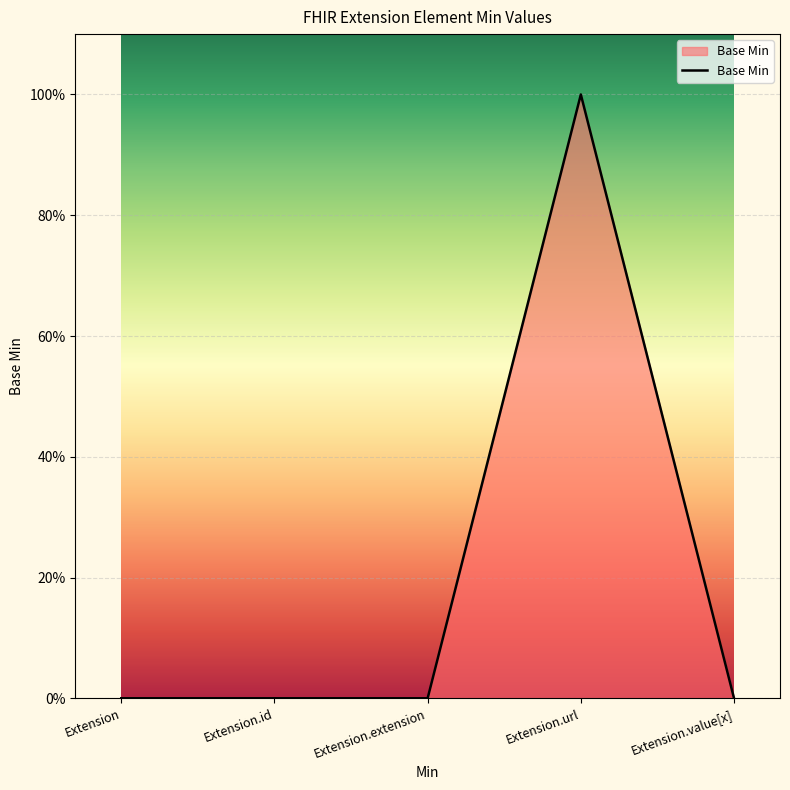

Does the chart display data point markers on the line(s)?

No